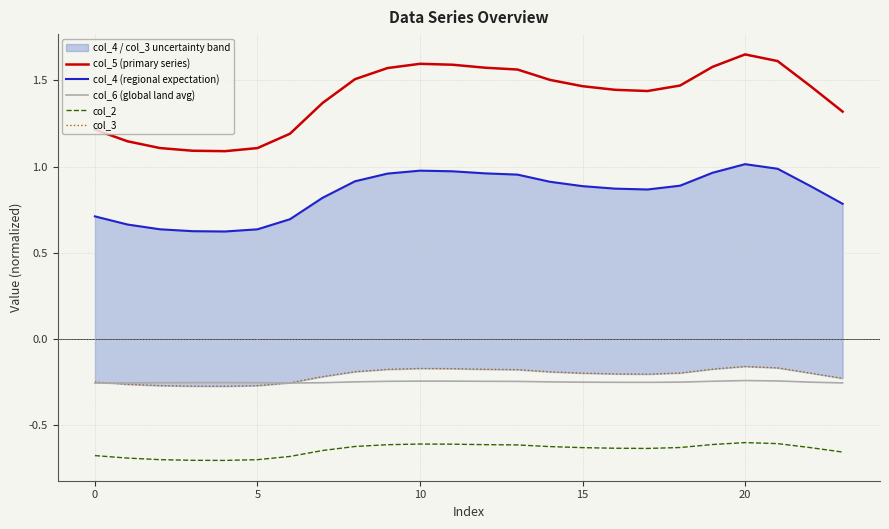

Reading left to right, extract all data points from this chart.

col_5 (primary series): 1.2	1.1	1.1	1.1	1.1	1.1	1.2	1.4	1.5	1.6	1.6	1.6	1.6	1.6	1.5	1.5	1.4	1.4	1.5	1.6	1.7	1.6	1.5	1.3
col_4 (regional expectation): 0.7	0.7	0.6	0.6	0.6	0.6	0.7	0.8	0.9	1.0	1.0	1.0	1.0	1.0	0.9	0.9	0.9	0.9	0.9	1.0	1.0	1.0	0.9	0.8
col_6 (global land avg): -0.3	-0.3	-0.3	-0.3	-0.3	-0.3	-0.3	-0.3	-0.3	-0.2	-0.2	-0.2	-0.2	-0.2	-0.3	-0.3	-0.3	-0.3	-0.3	-0.2	-0.2	-0.2	-0.3	-0.3
col_2: -0.7	-0.7	-0.7	-0.7	-0.7	-0.7	-0.7	-0.6	-0.6	-0.6	-0.6	-0.6	-0.6	-0.6	-0.6	-0.6	-0.6	-0.6	-0.6	-0.6	-0.6	-0.6	-0.6	-0.7
col_3: -0.3	-0.3	-0.3	-0.3	-0.3	-0.3	-0.3	-0.2	-0.2	-0.2	-0.2	-0.2	-0.2	-0.2	-0.2	-0.2	-0.2	-0.2	-0.2	-0.2	-0.2	-0.2	-0.2	-0.2